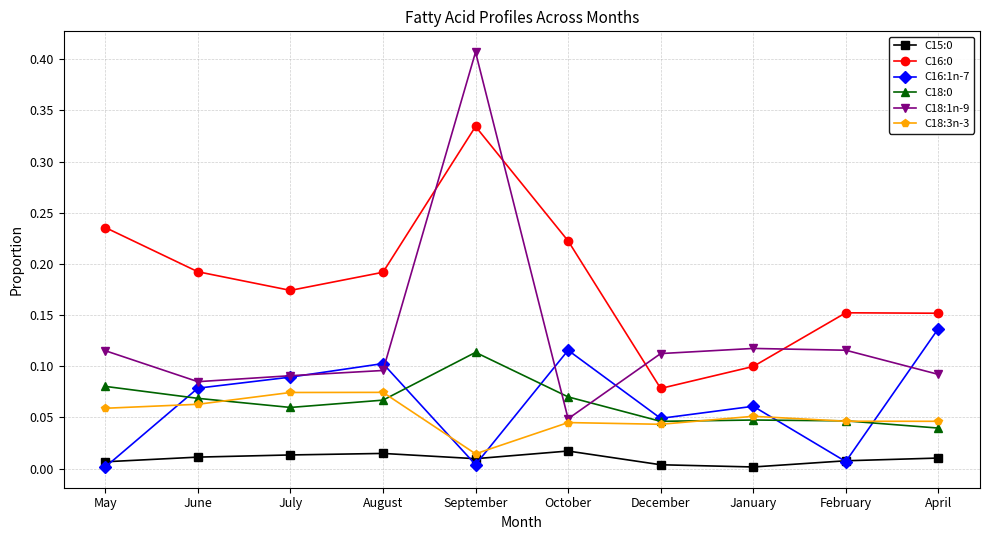

What position from the left is August?

4